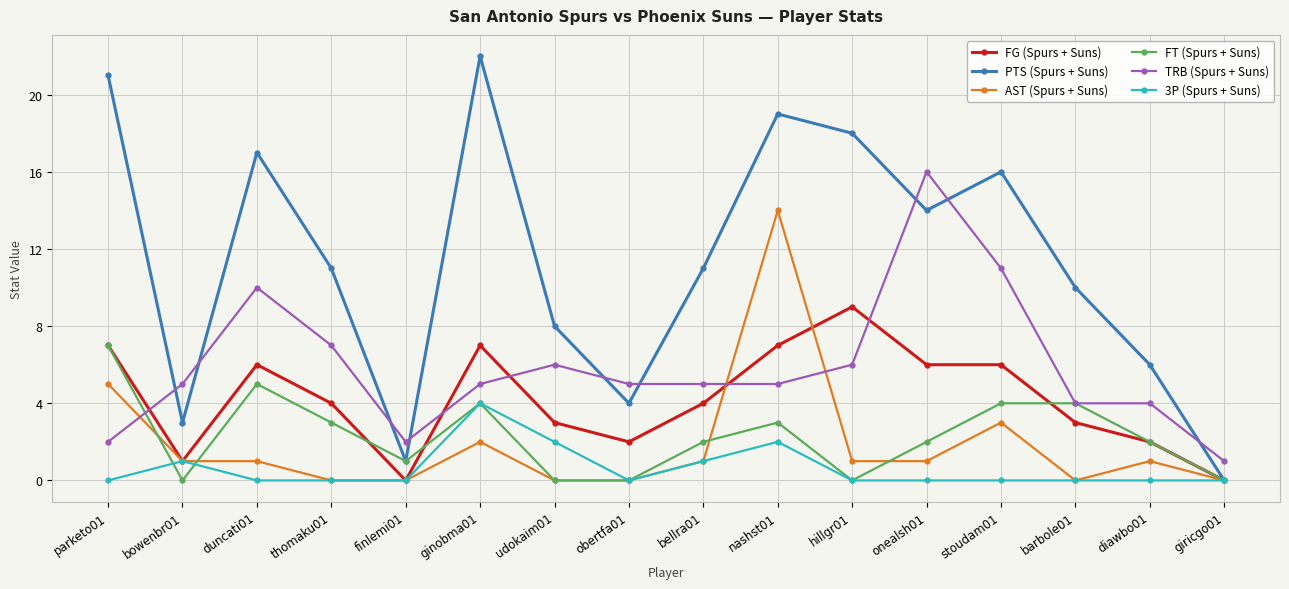

Between thomaku01 and finlemi01, which series saw the biggest shift?

PTS (Spurs + Suns)